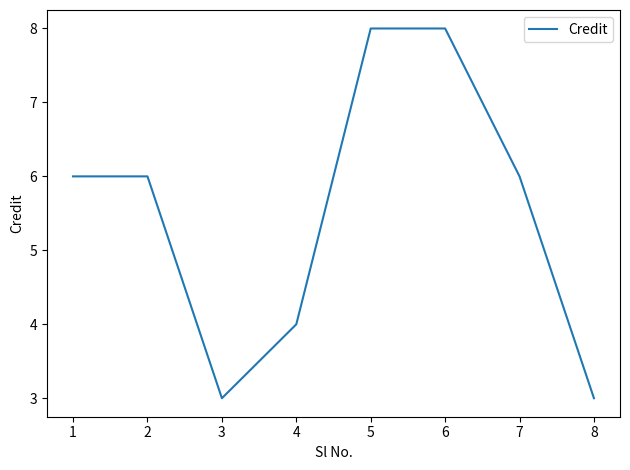

The value at 4 is 2. True or false?

False